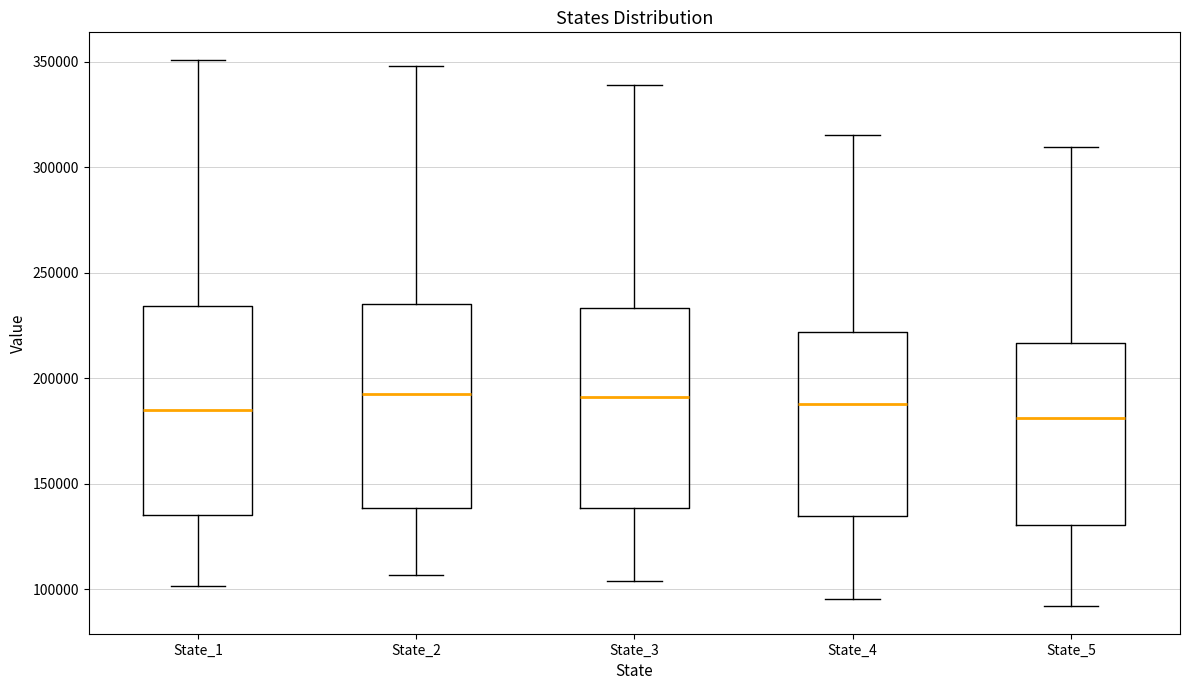

Reading left to right, read every box against the y-axis: the position of its median line, the range the box covers, and the ends of its whiskers. The values are not printed on the chart, so give them approximately, as read against the axis.

State_1: median 185000, box 135000 to 235000, whiskers 100000 to 350000
State_2: median 190000, box 140000 to 235000, whiskers 105000 to 350000
State_3: median 190000, box 140000 to 235000, whiskers 105000 to 340000
State_4: median 190000, box 135000 to 220000, whiskers 95000 to 315000
State_5: median 180000, box 130000 to 215000, whiskers 90000 to 310000